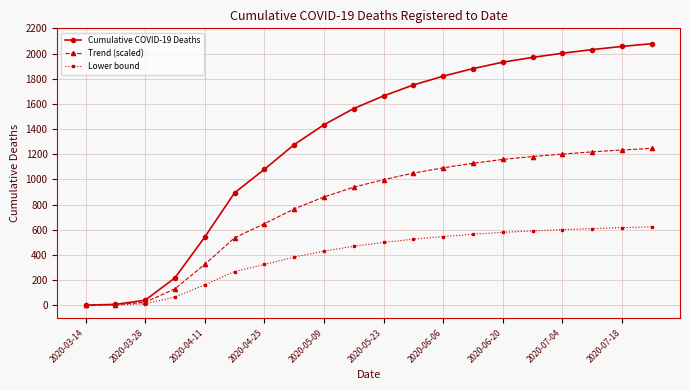

List the series in order of their peak value, highest first.

Cumulative COVID-19 Deaths, Trend (scaled), Lower bound